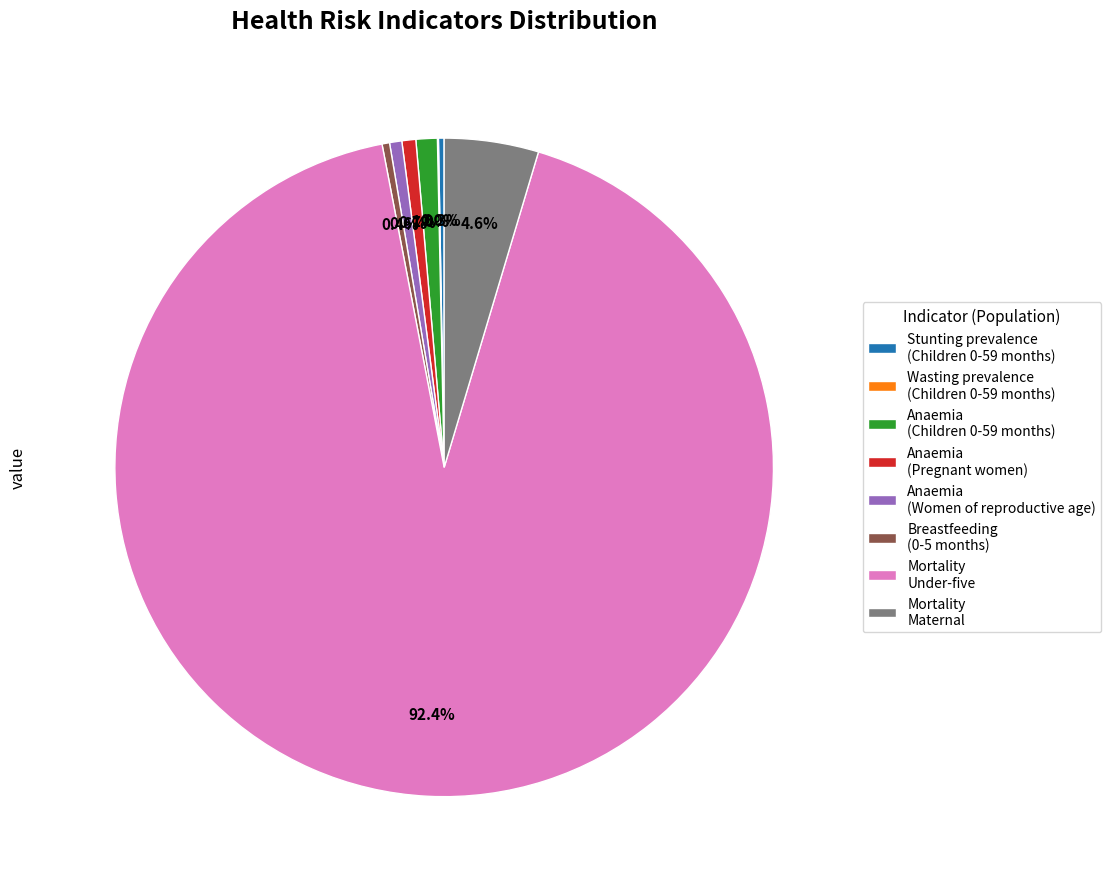

True or false: Stunting prevalence (Children 0-59 months) accounts for 0% of the total.

True